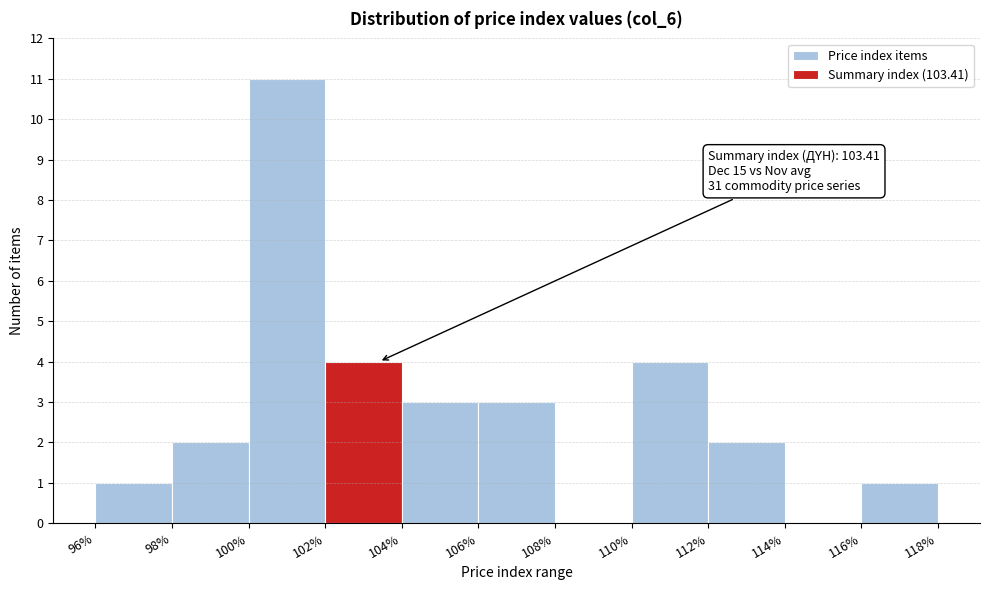

Over which range of the x-axis is the bar tallest?

100% to 102%